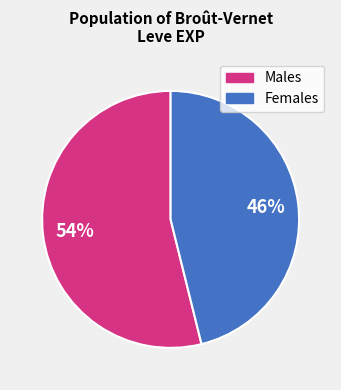

How many slices are in this pie chart?

2